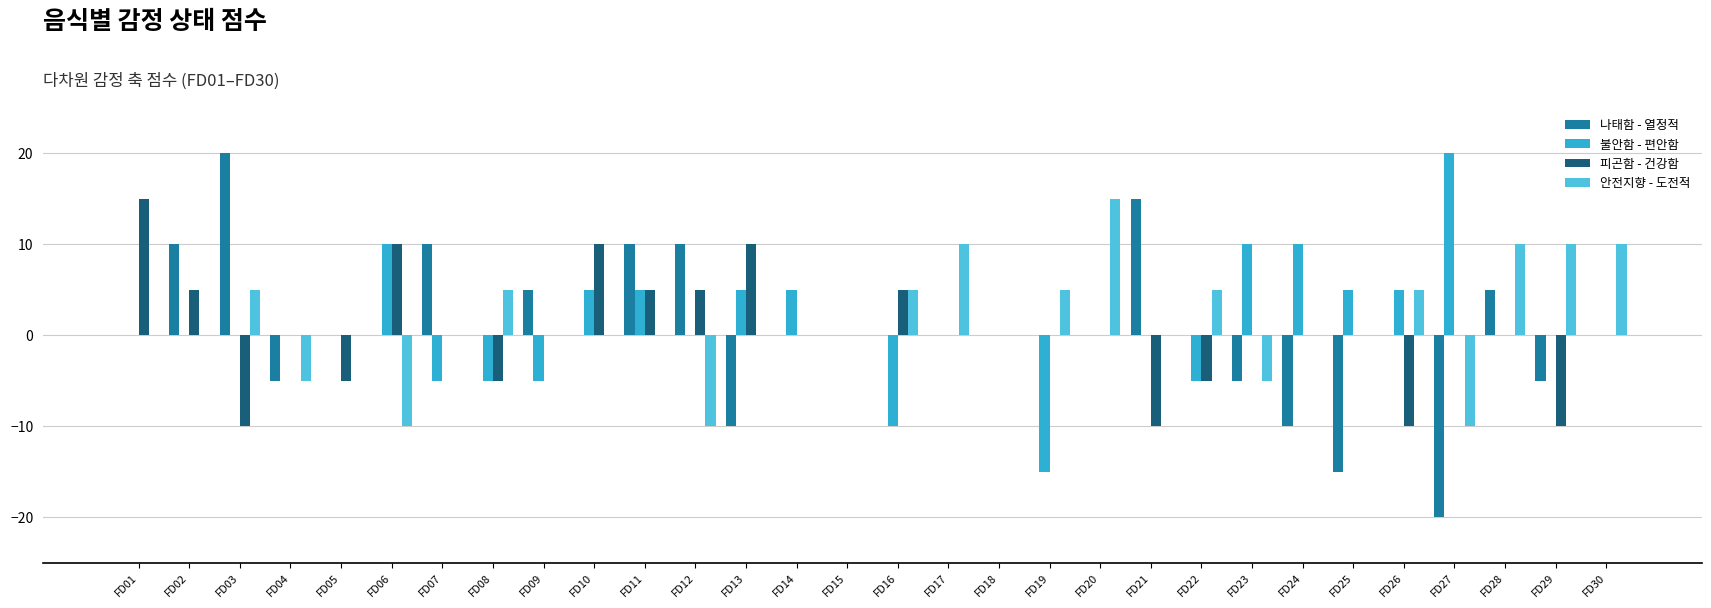

What is the sum of all 불안함 - 편안함 values?

35